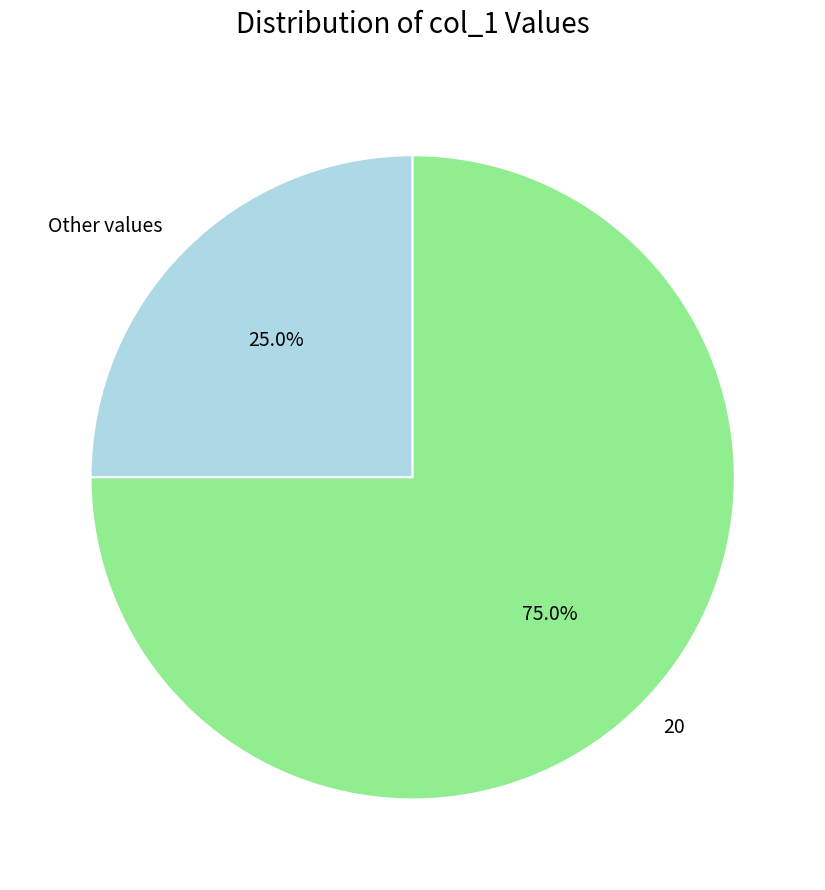

How much of the chart is everything except Other values?

75.0%